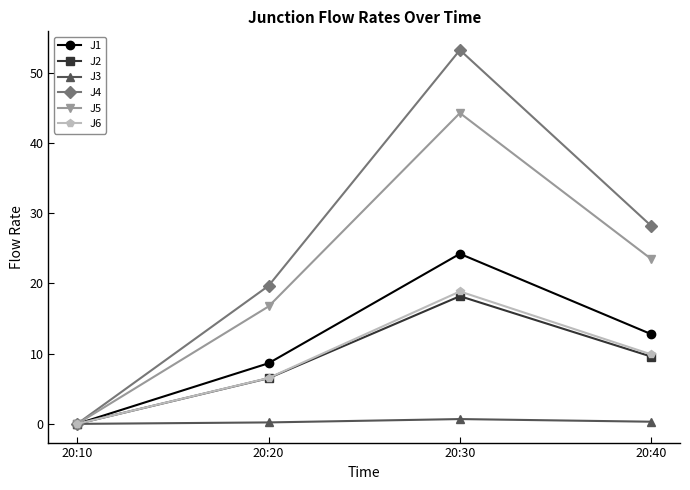

List the labels in order of J1 value, largest first.

20:30, 20:40, 20:20, 20:10